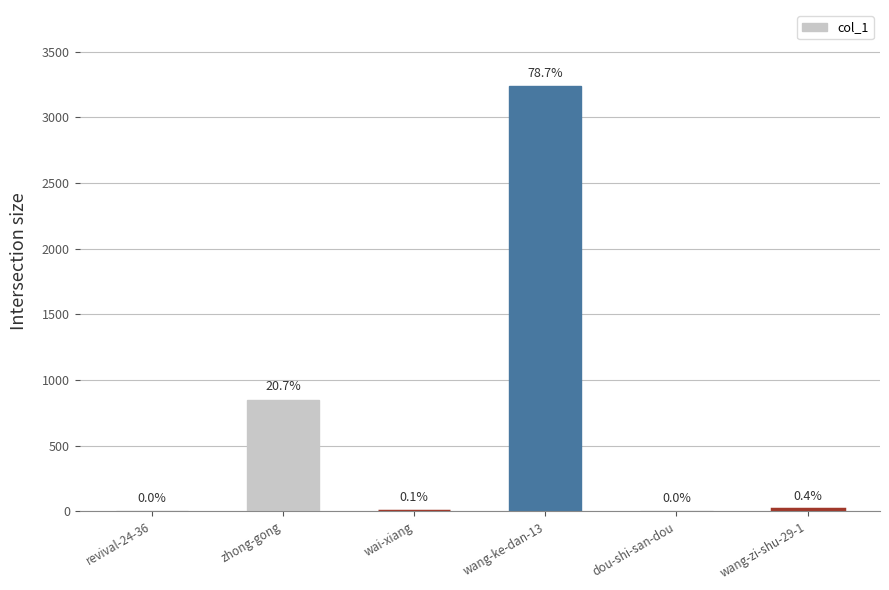

Are the bars grouped side by side (vs. stacked)?

No